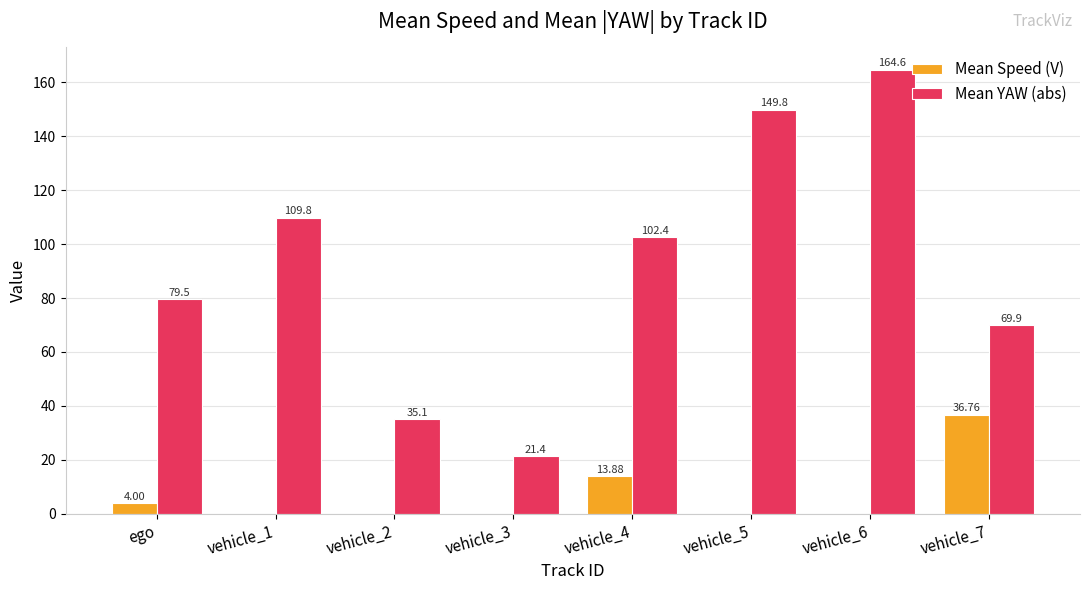

Between vehicle_3 and vehicle_6, which series saw the biggest shift?

Mean YAW (abs)